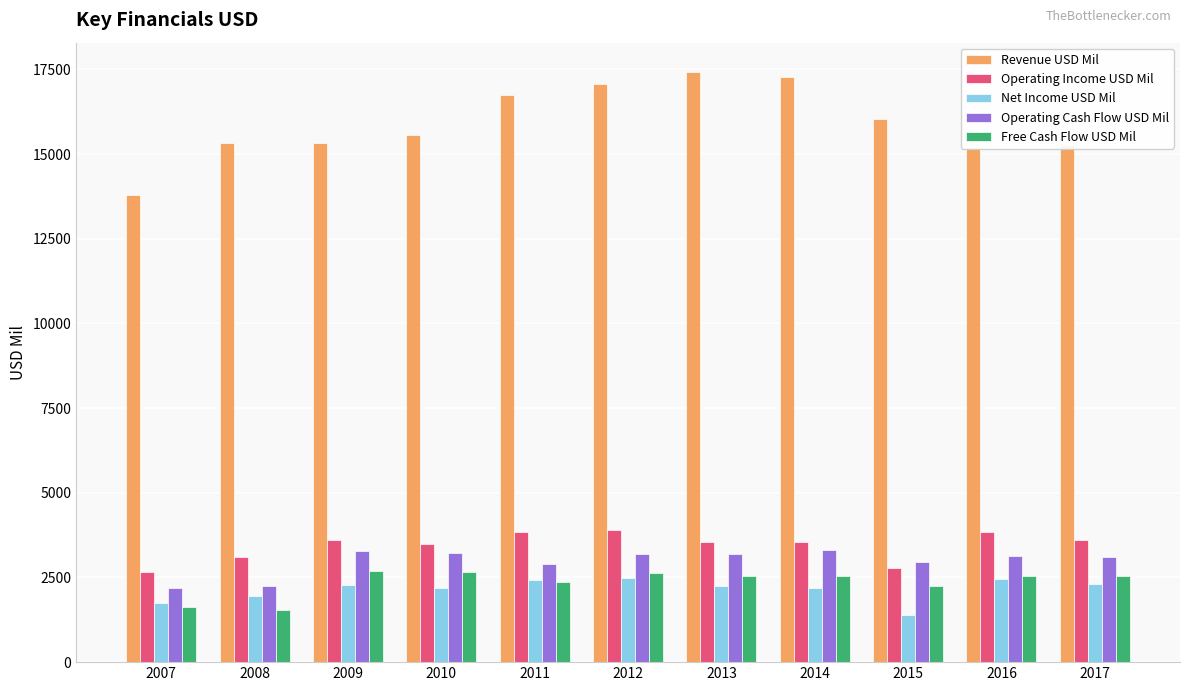

Read the Operating Income USD Mil value at 2009, to the nearest 100.

3600